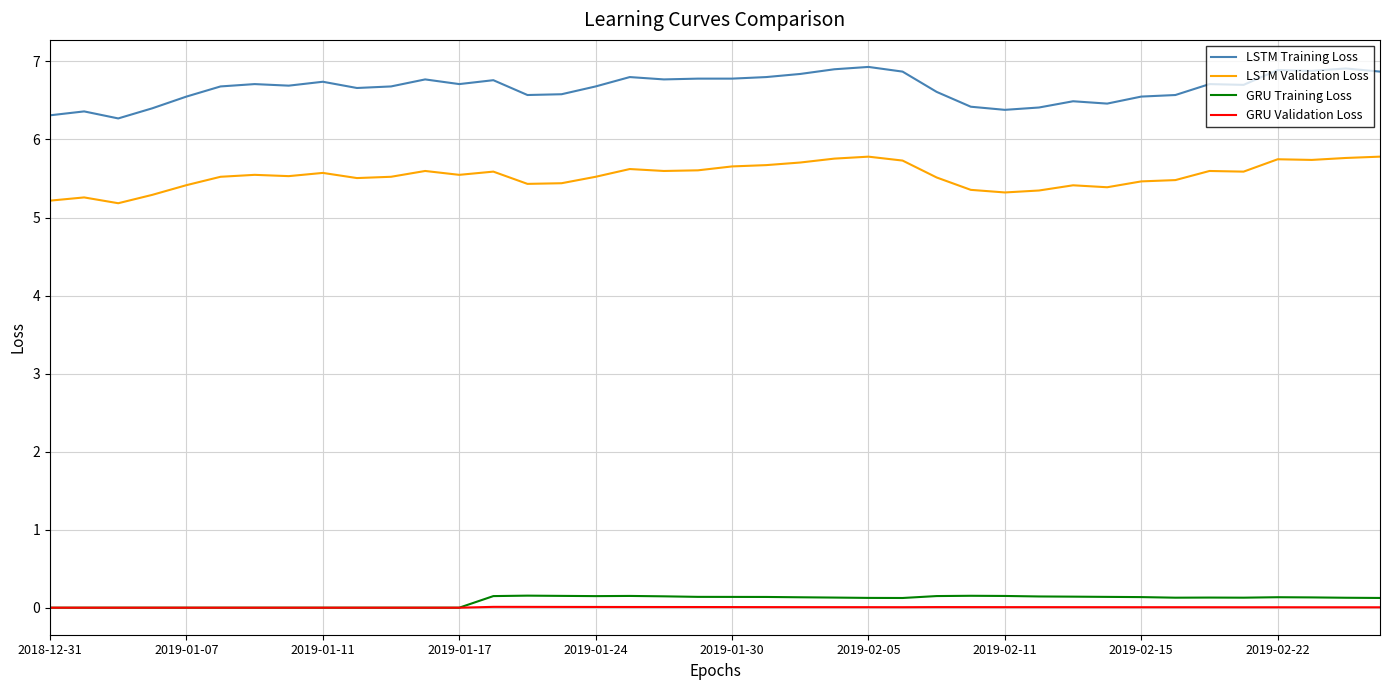

What is the difference between the second highest and minimum values in the LSTM Validation Loss series?

0.6